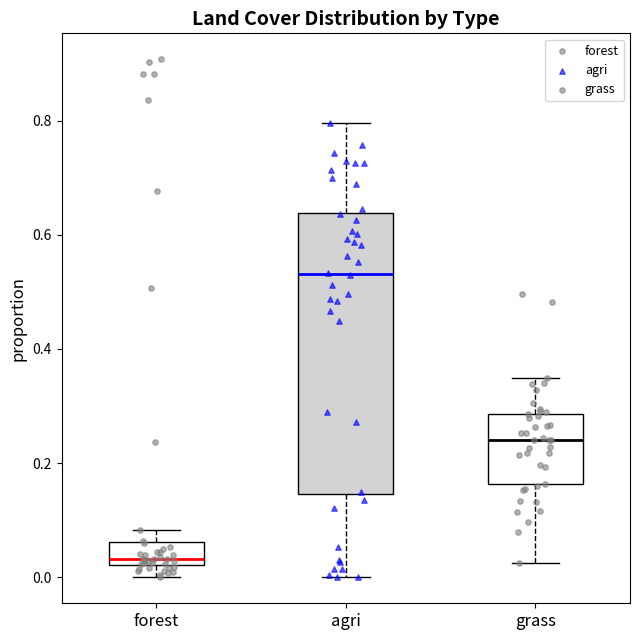

Where does the lower whisker of the box for agri end on the y-axis? The values are not printed on the chart, so give them approximately, as read against the axis.

0.00